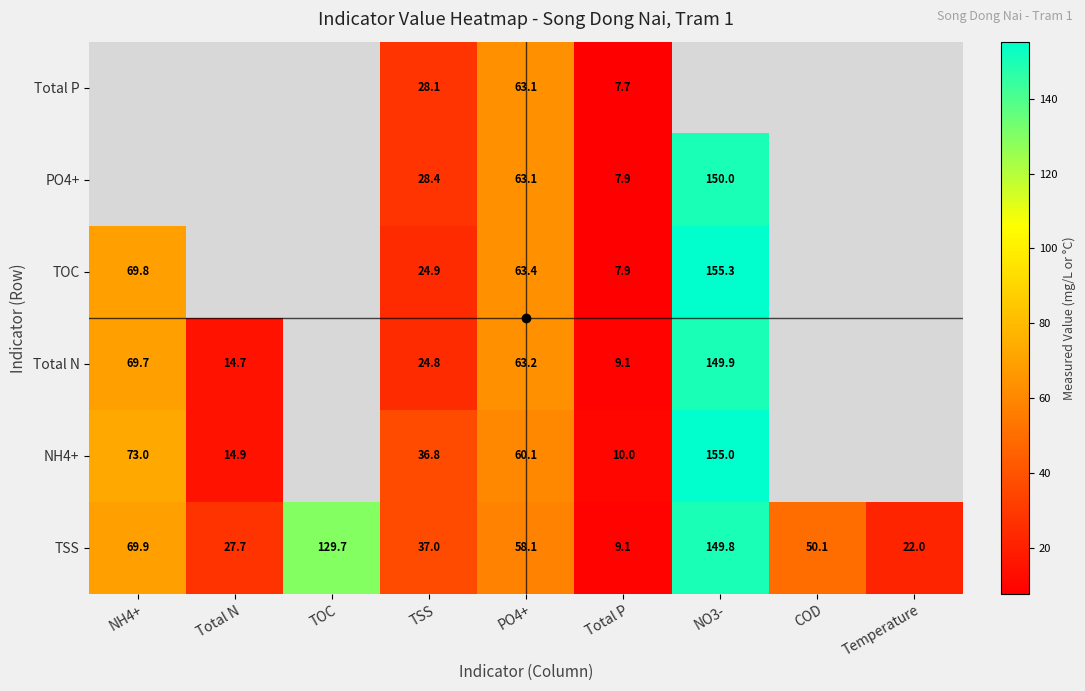

How many distinct data groups are displayed?

6